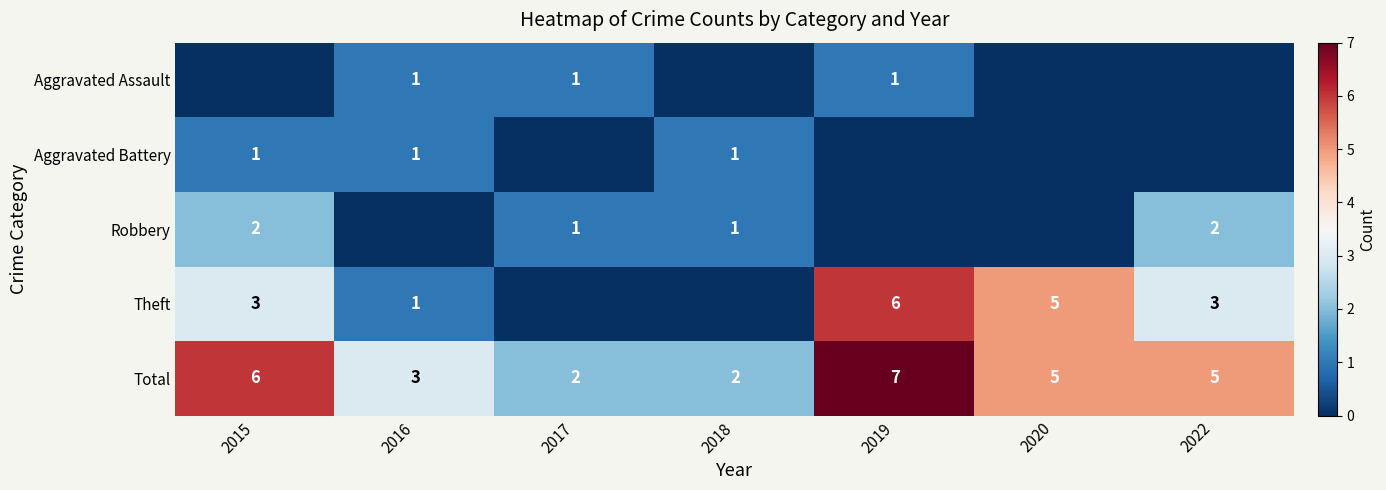

At which label does Total reach its peak?

2019